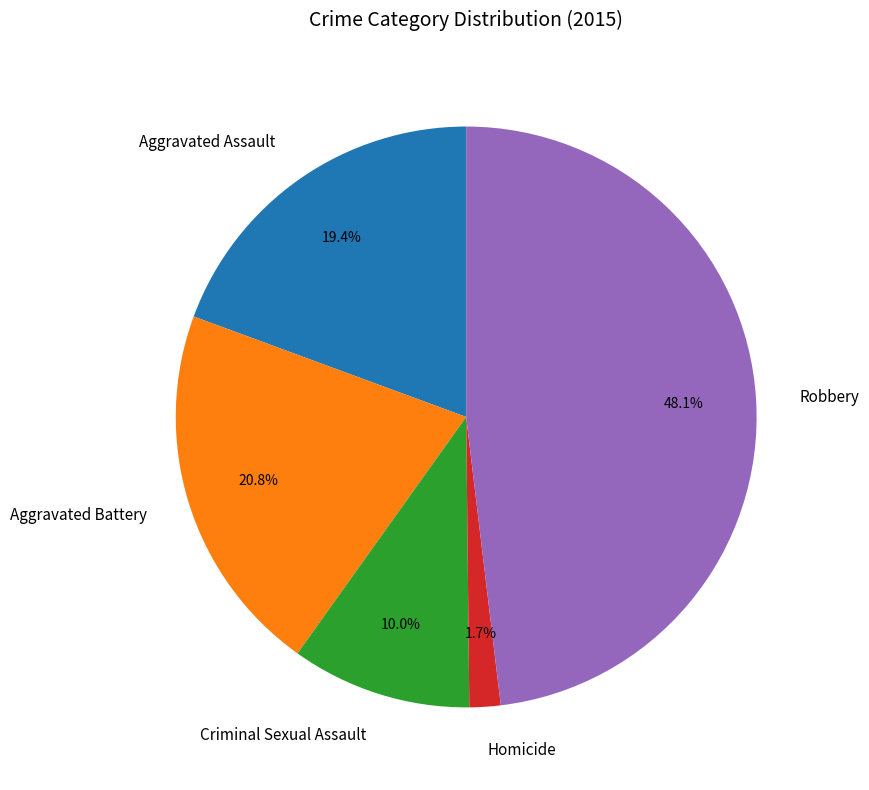

Which slice is the largest?

Robbery